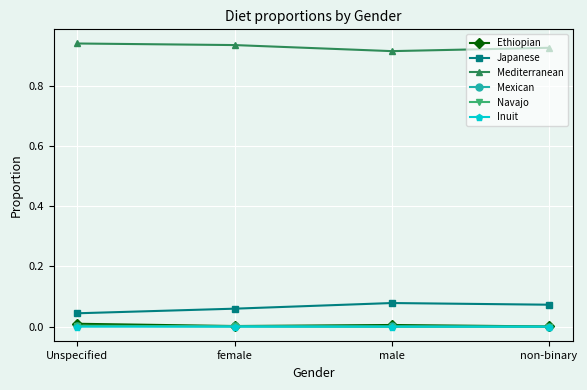

Does the chart have visible grid lines?

Yes